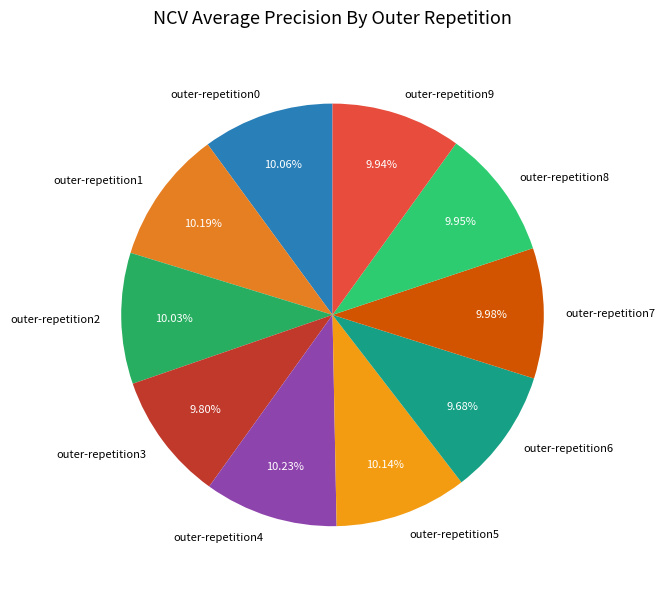

Do outer-repetition2 and outer-repetition9 together represent more than half of the pie?

No